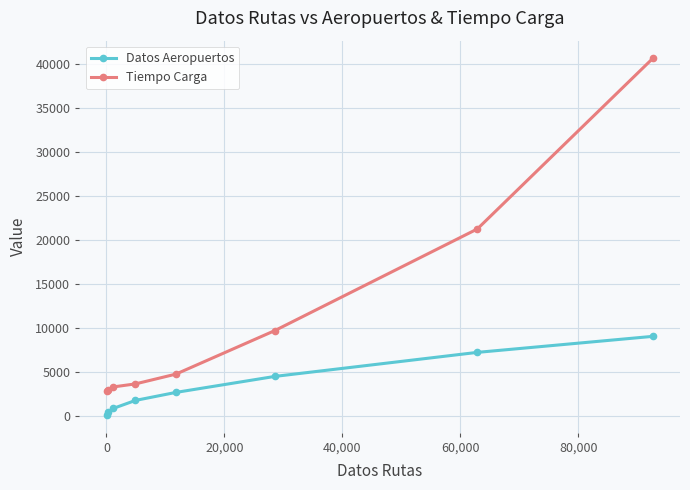

What is the value of the Tiempo Carga point at the 7th from the left?

21250.0